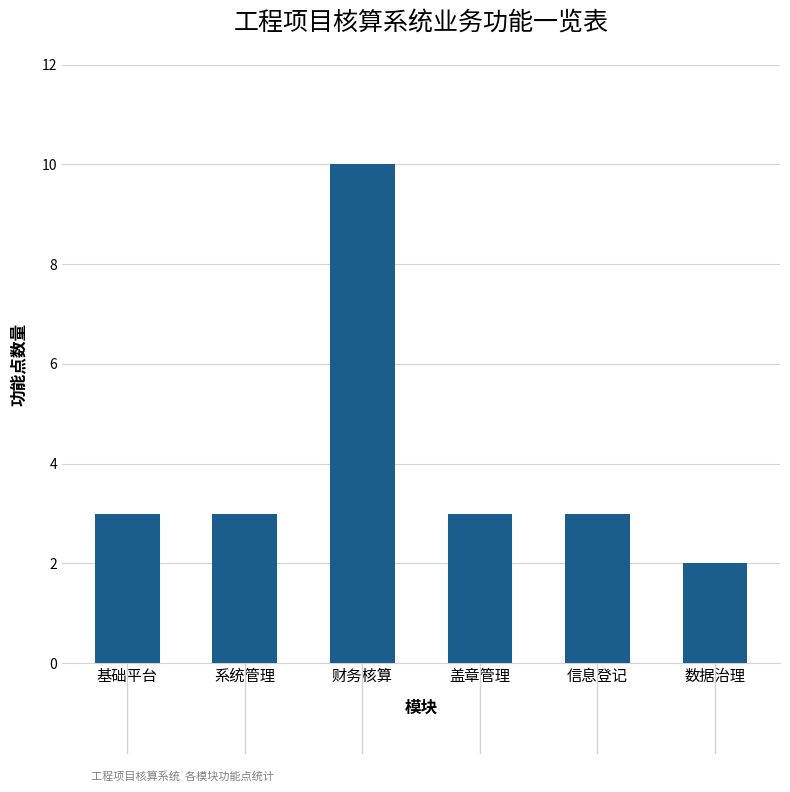

Is it true that the value at 财务核算 is 10?

True